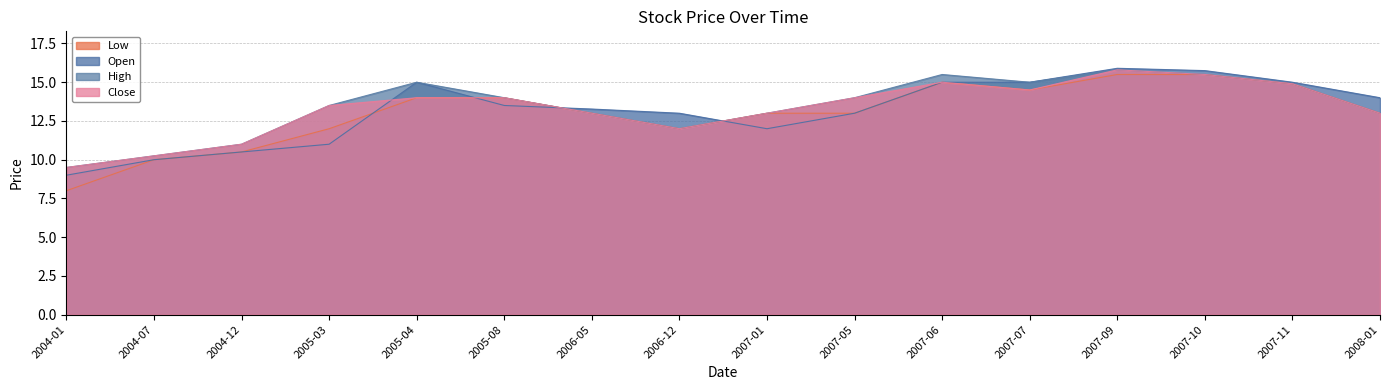

What are all the series names shown in the legend?

Low, Open, High, Close